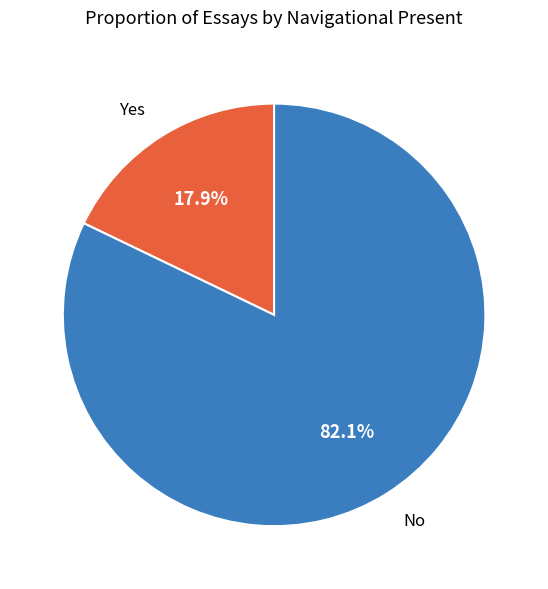

The No slice represents 89% of the pie. True or false?

False